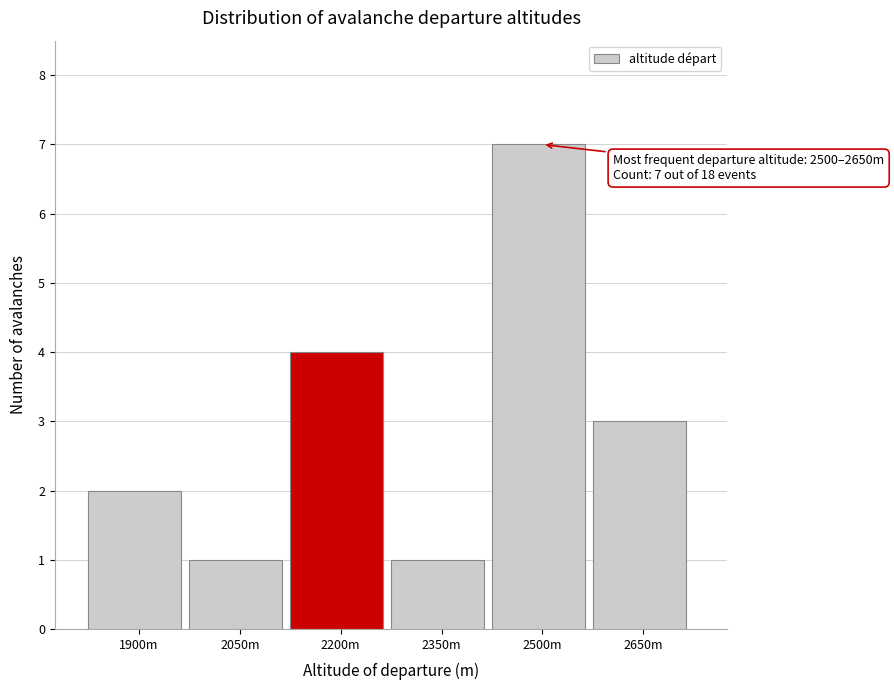

Reading right to left, list all the values displayed in this chart.

3	7	1	4	1	2